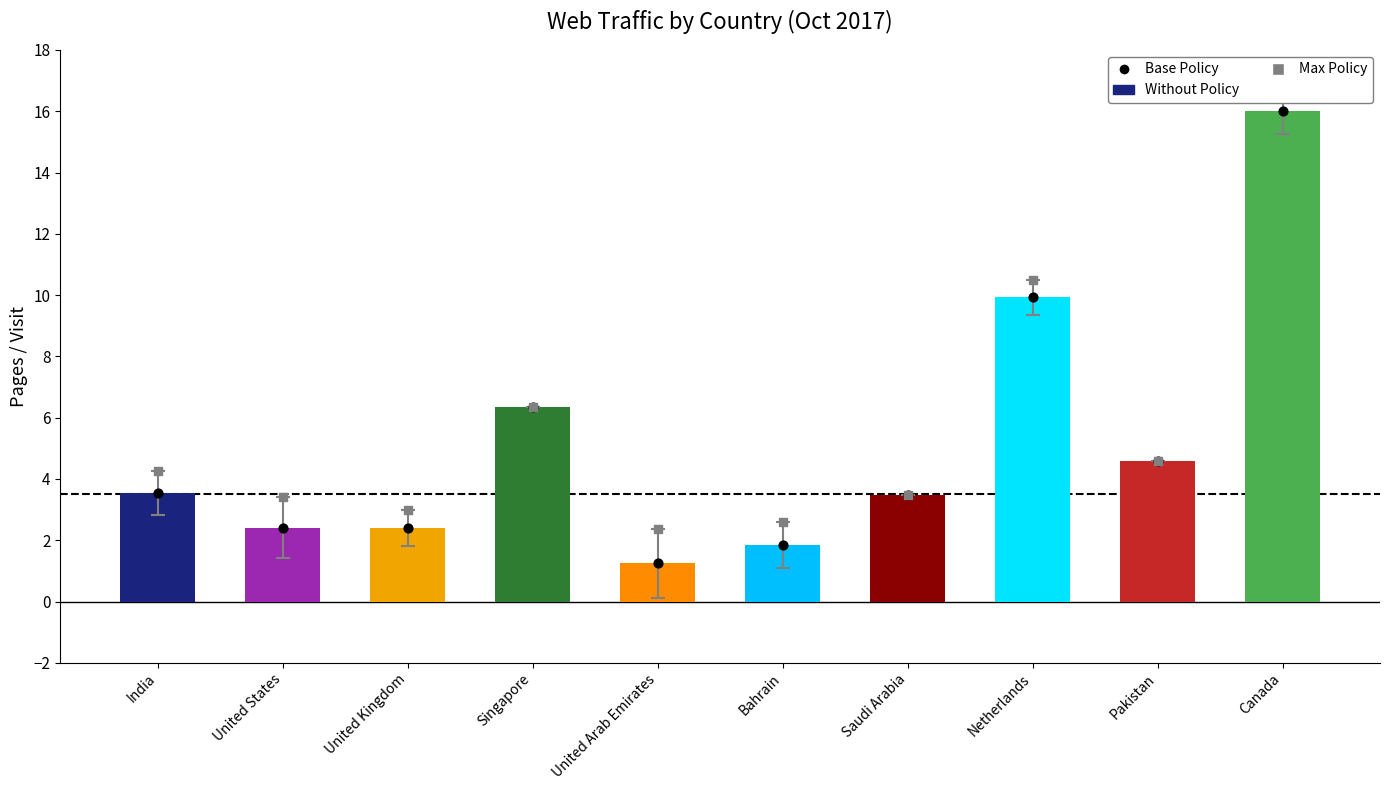

Which series has the largest Y range (max minus min)?

Pages / Visit